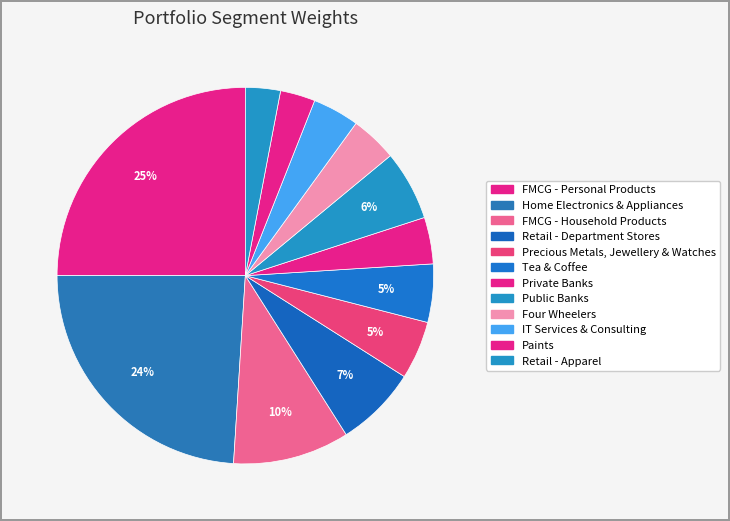

Combined, what portion of the pie is Precious Metals, Jewellery & Watches and Paints?

8.0%